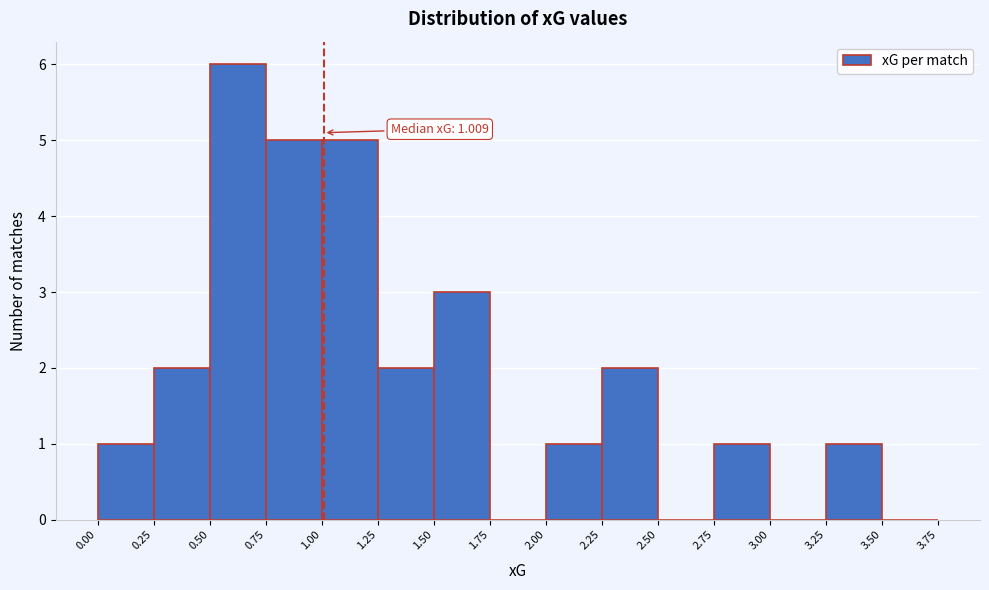

Over which range of the x-axis is the bar tallest?

0.50 to 0.75